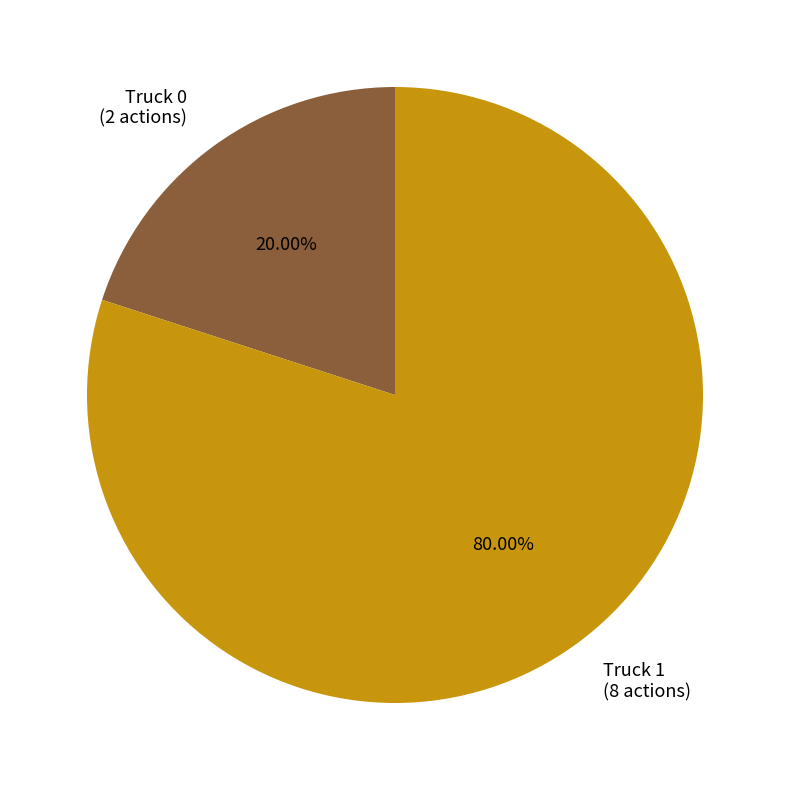

Which category accounts for the majority?

Truck 1